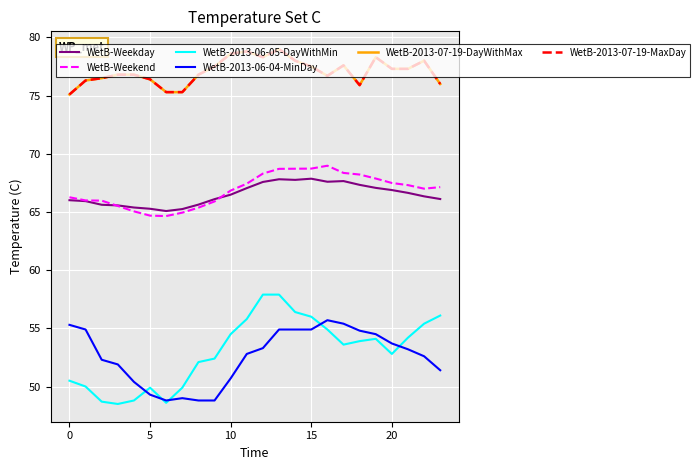

Reading left to right, extract all data points from this chart.

WetB-Weekday: 66.0	65.9	65.6	65.6	65.4	65.3	65.1	65.3	65.6	66.1	66.5	67.0	67.6	67.8	67.8	67.9	67.6	67.7	67.3	67.1	66.9	66.6	66.3	66.1
WetB-Weekend: 66.3	66.0	66.0	65.5	65.1	64.7	64.6	64.9	65.4	65.9	66.8	67.4	68.3	68.7	68.7	68.7	69.0	68.4	68.2	67.9	67.5	67.3	67.0	67.1
WetB-2013-06-05-DayWithMin: 50.5	50.0	48.7	48.5	48.8	49.9	48.6	49.9	52.1	52.4	54.5	55.8	57.9	57.9	56.4	56.0	54.9	53.6	53.9	54.1	52.8	54.2	55.4	56.1
WetB-2013-06-04-MinDay: 55.3	54.9	52.3	51.9	50.4	49.3	48.8	49.0	48.8	48.8	50.7	52.8	53.3	54.9	54.9	54.9	55.7	55.4	54.8	54.5	53.7	53.2	52.6	51.4
WetB-2013-07-19-DayWithMax: 75.1	76.3	76.5	76.8	76.8	76.4	75.3	75.3	76.8	77.5	78.6	78.8	78.3	79.0	78.0	77.5	76.7	77.6	75.9	78.3	77.3	77.3	78.0	76.0
WetB-2013-07-19-MaxDay: 75.1	76.3	76.5	76.8	76.8	76.4	75.3	75.3	76.8	77.5	78.6	78.8	78.3	79.0	78.0	77.5	76.7	77.6	75.9	78.3	77.3	77.3	78.0	76.0